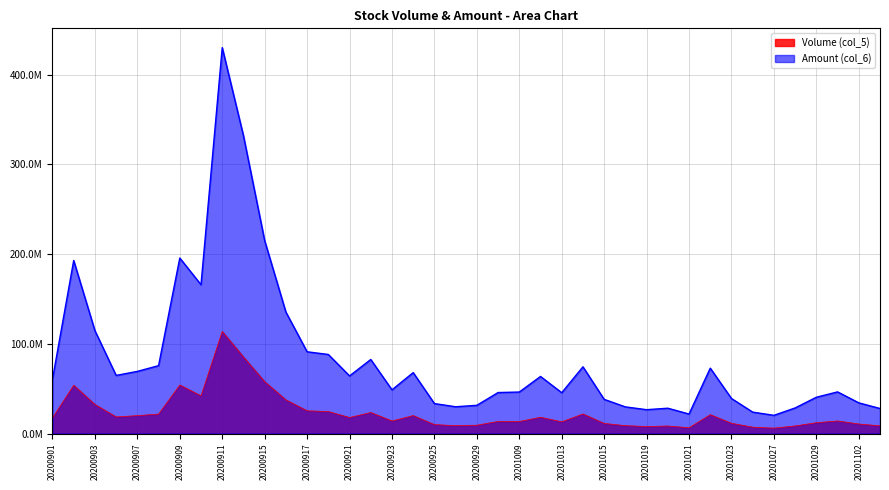

List the labels in order of Volume (col_5) value, smallest first.

20201027, 20201021, 20201026, 20201019, 20201020, 20201028, 20201103, 20201016, 20200928, 20200929, 20200925, 20201102, 20201015, 20201023, 20201029, 20201013, 20201009, 20200930, 20200923, 20201030, 20200901, 20200921, 20201012, 20200904, 20200907, 20200924, 20201022, 20200908, 20201014, 20200922, 20200918, 20200917, 20200903, 20200916, 20200910, 20200902, 20200909, 20200915, 20200914, 20200911